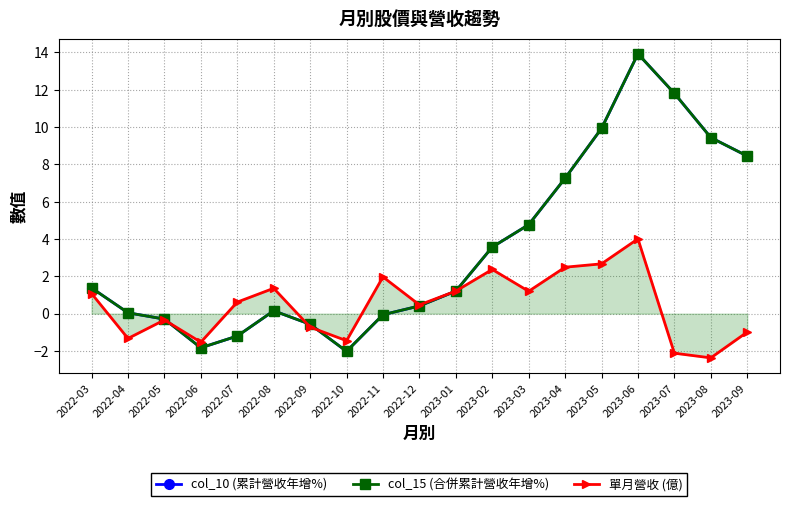

How many lines are shown in the chart?

3